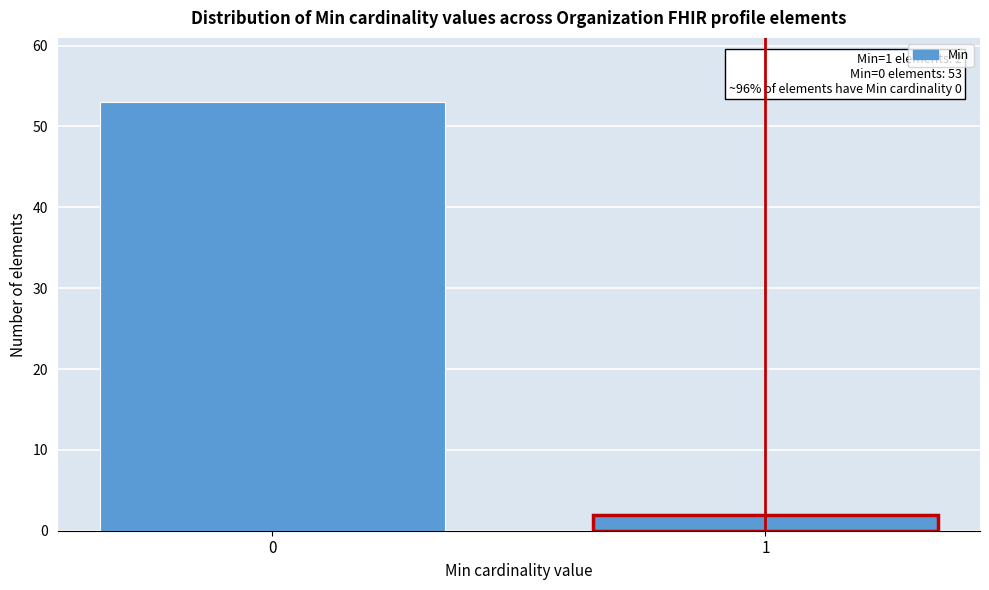

Reading right to left, what are all the values shown in this chart?

2	53